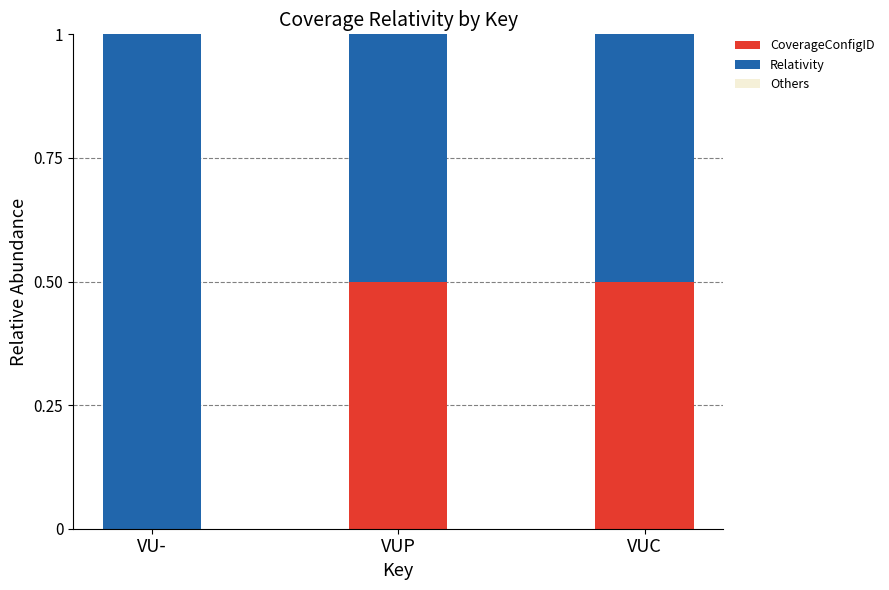

What is the total value across all series at VUC?

1.0